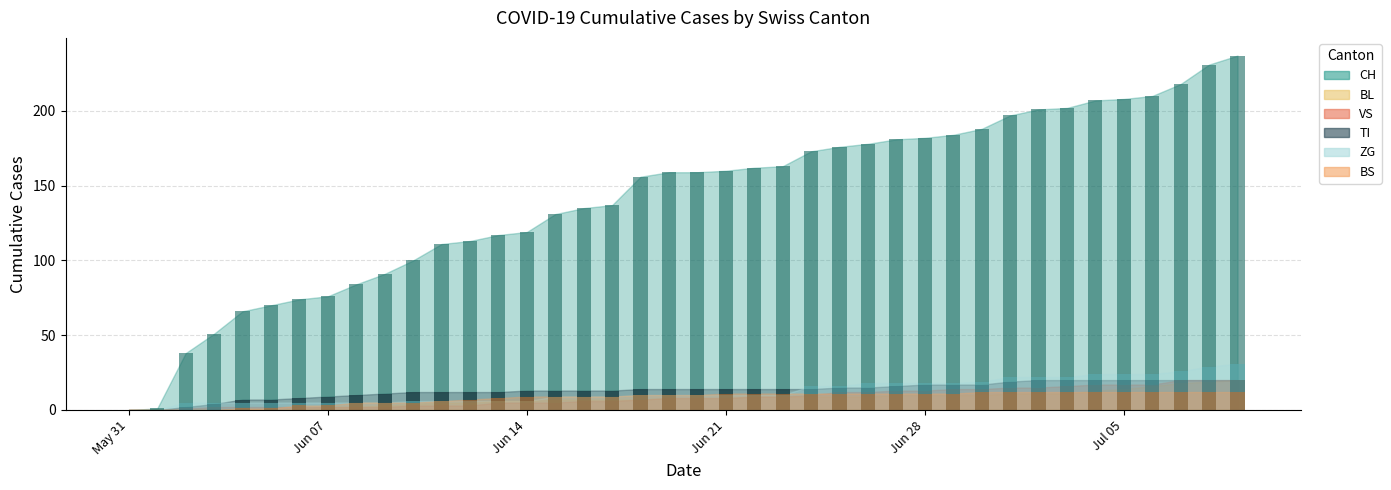

Which series has the largest range (max minus min)?

CH